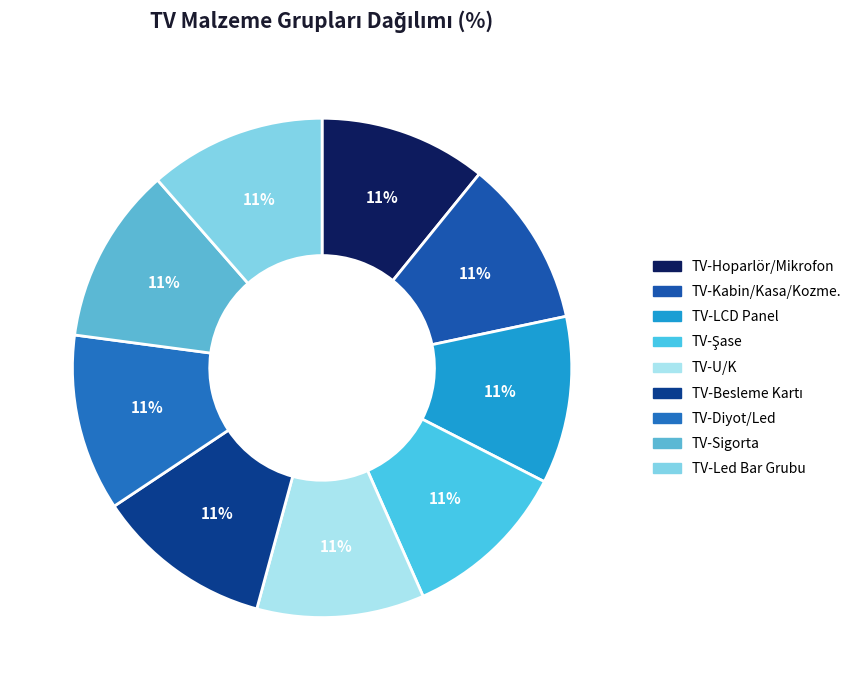

Is there any slice that represents more than half of the pie?

No